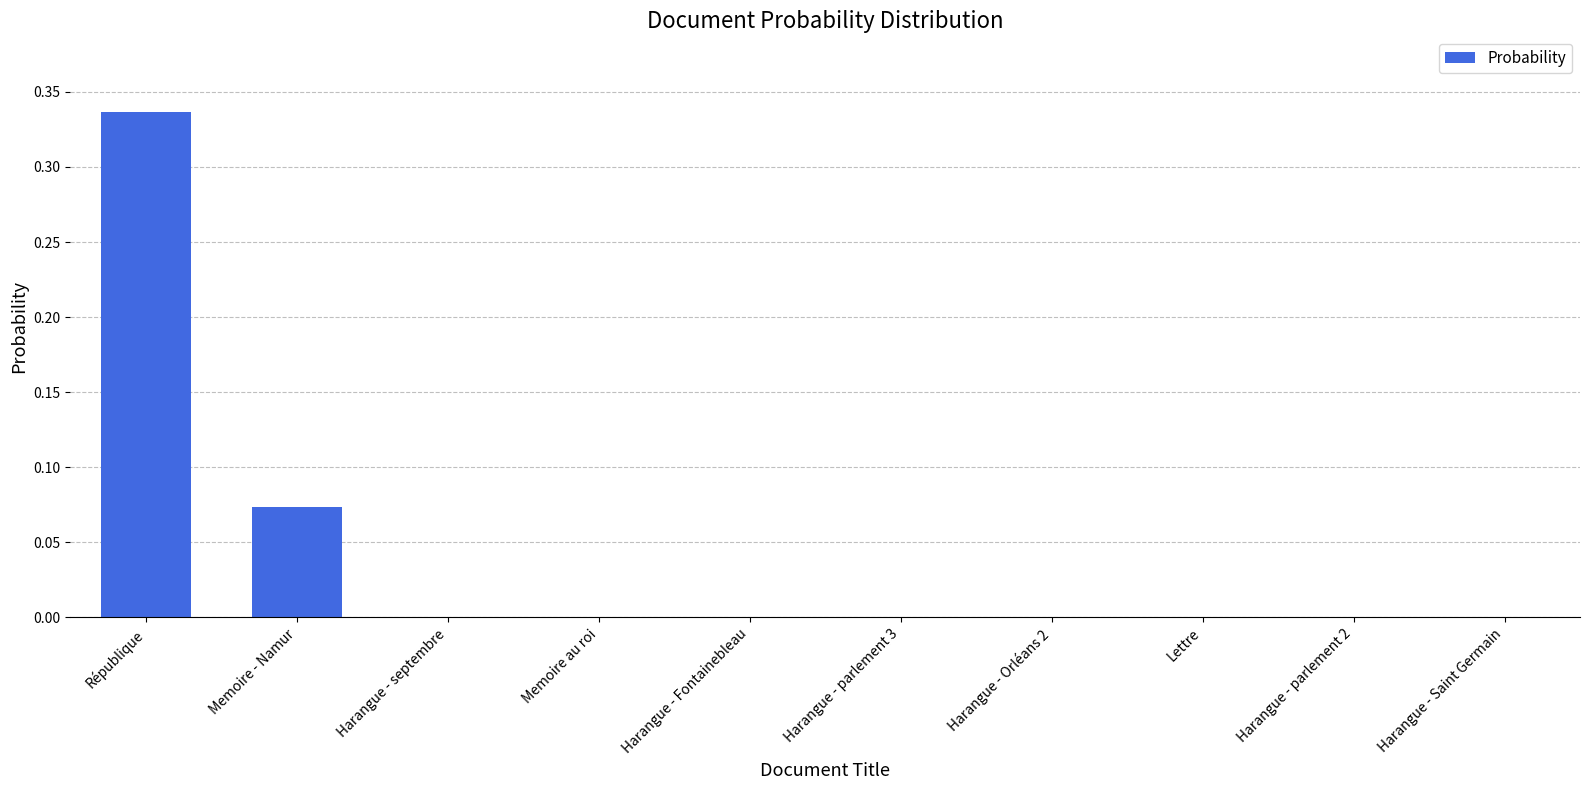

Which label corresponds to the largest value in the chart?

République